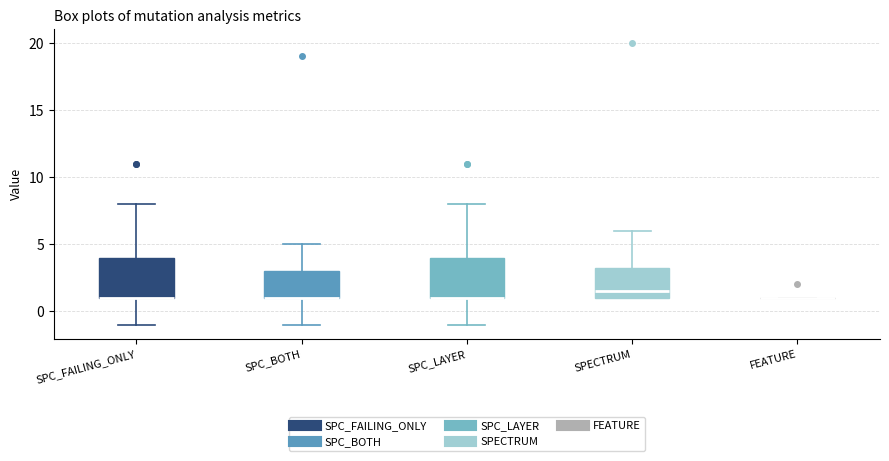

Where is the lower edge of the box for SPECTRUM on the y-axis? The values are not printed on the chart, so give them approximately, as read against the axis.

1.0